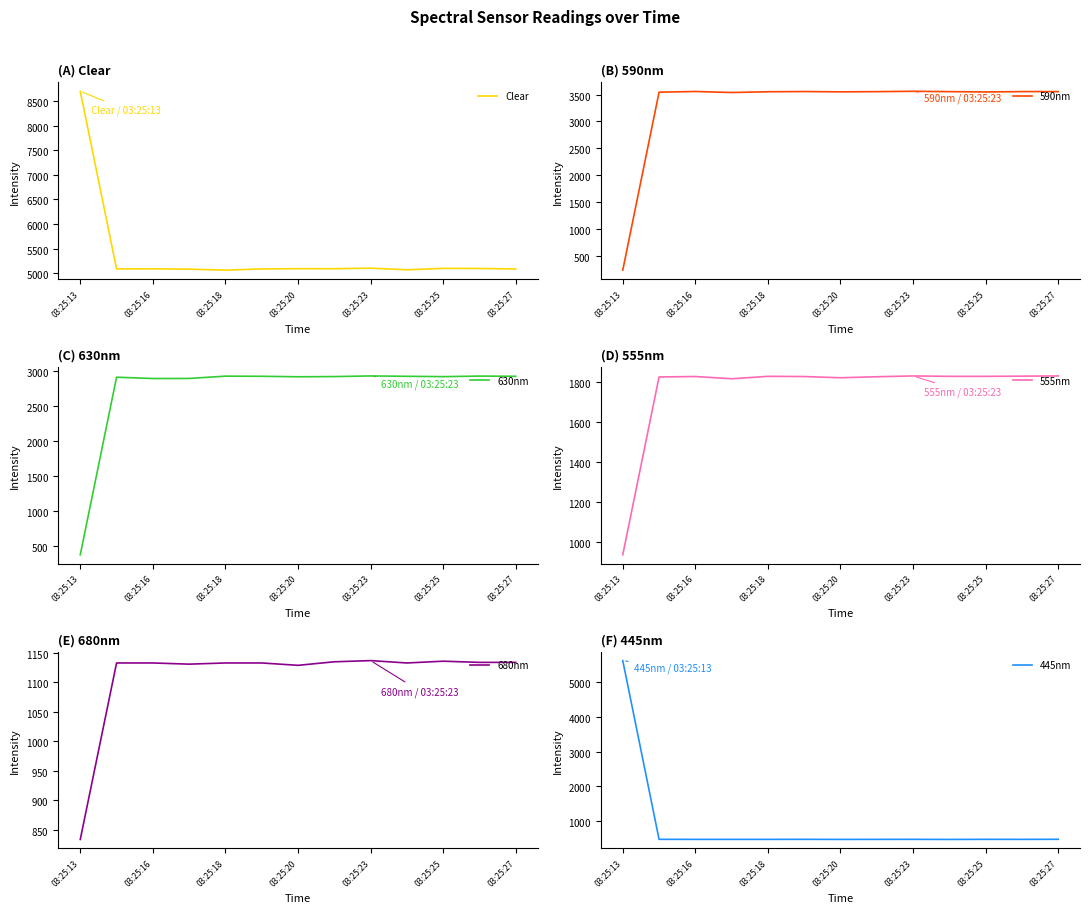

At which label does 630nm first exceed 2918?

03:25:18